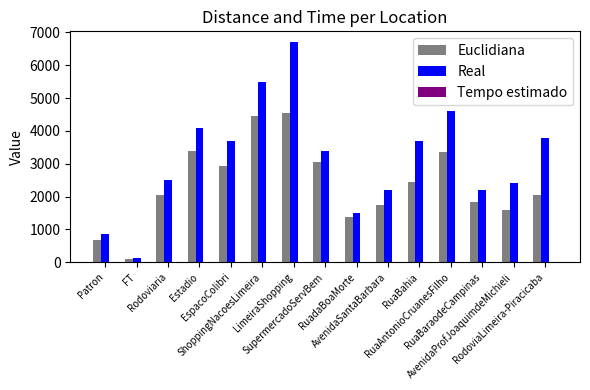

What is the sum of all Euclidiana values?

35613